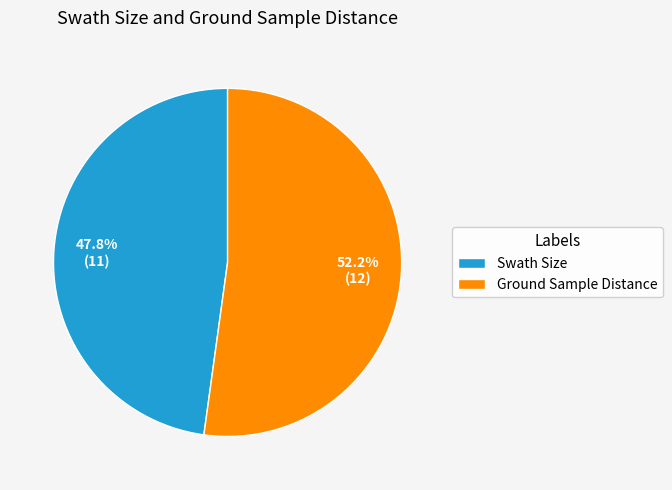

How much of the chart is everything except Swath Size?

52.2%